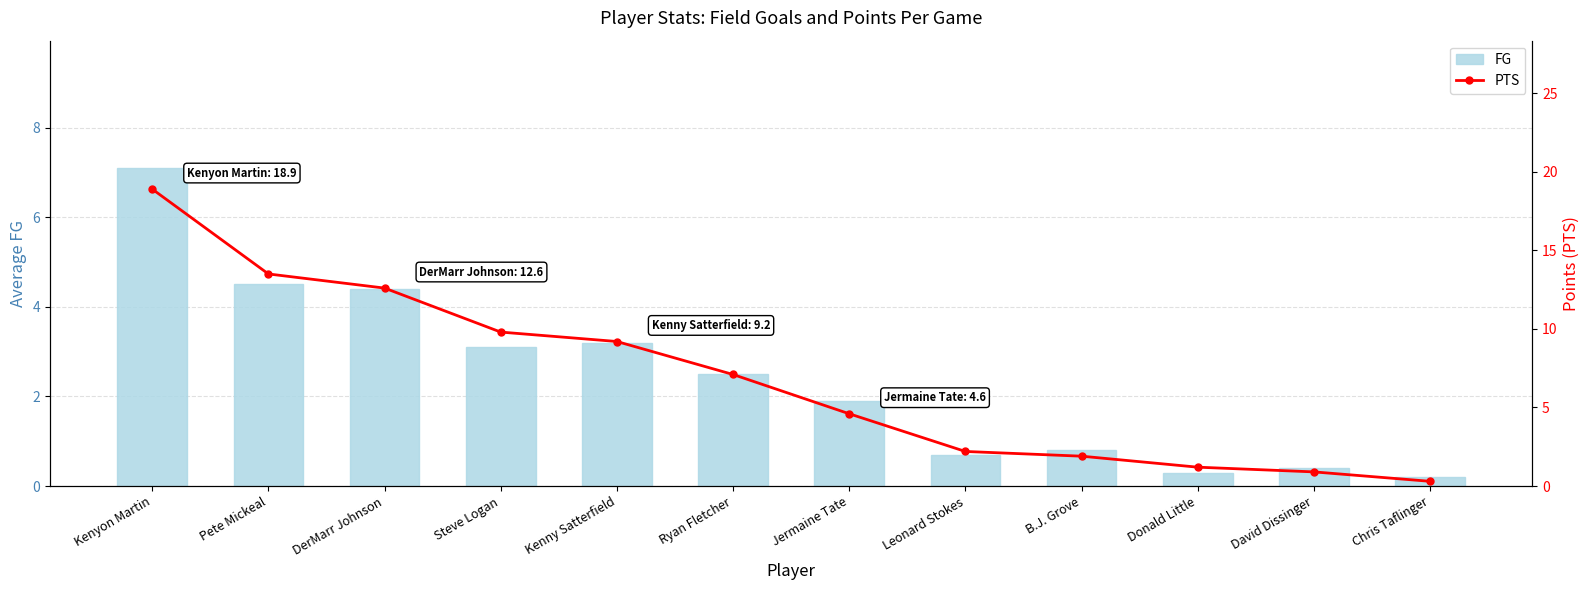

Is it true that FG equals 1.6 at Steve Logan?

False